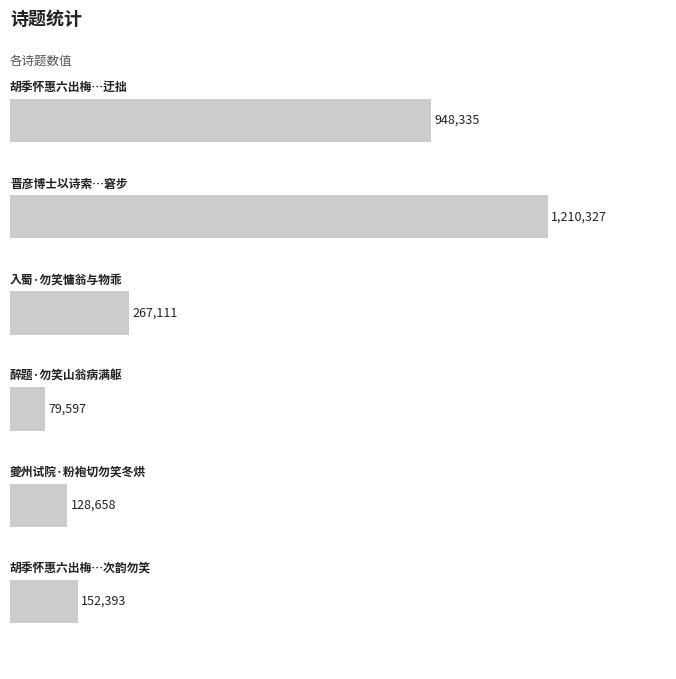

What is the greatest value displayed?

1210327